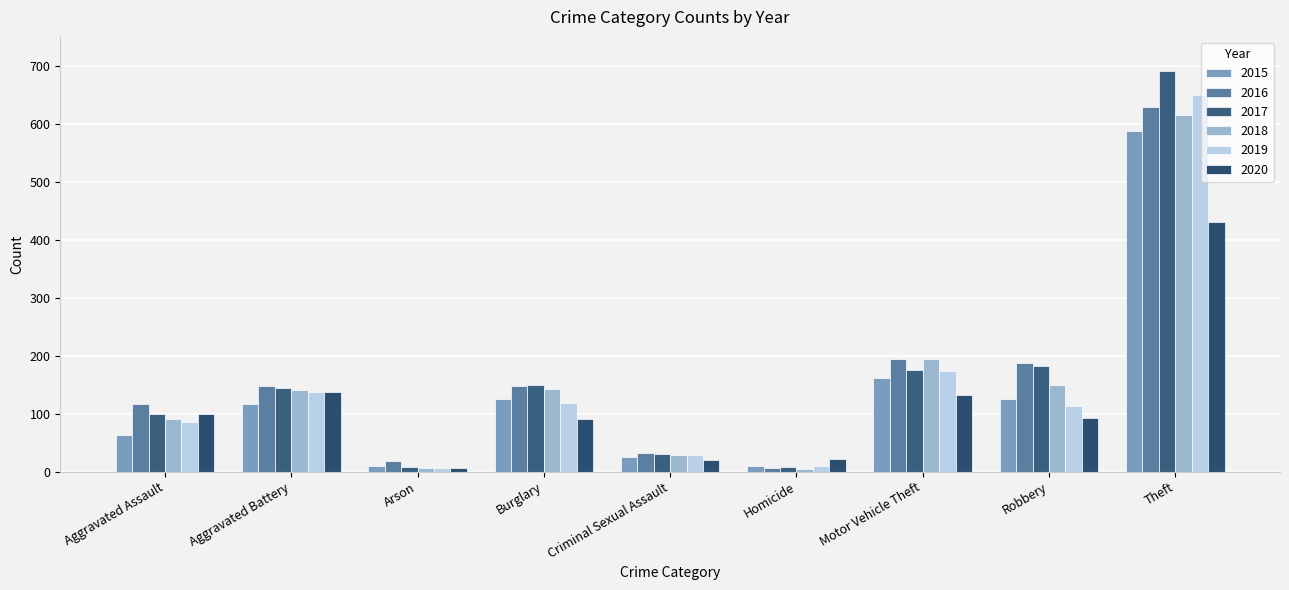

What is the difference between the 2017 values at Motor Vehicle Theft and Homicide?

167